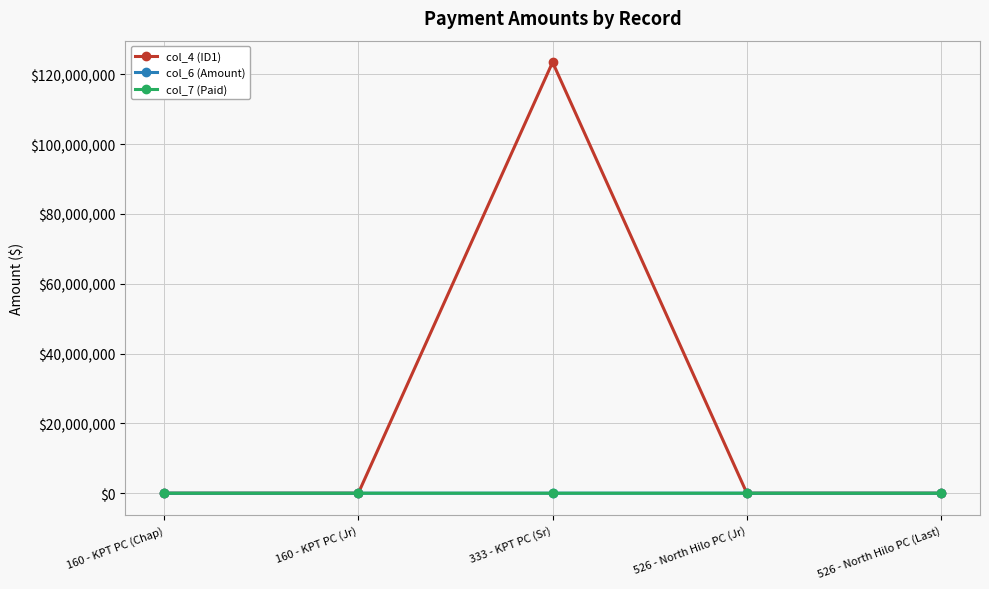

How many categories are shown in the chart?

5